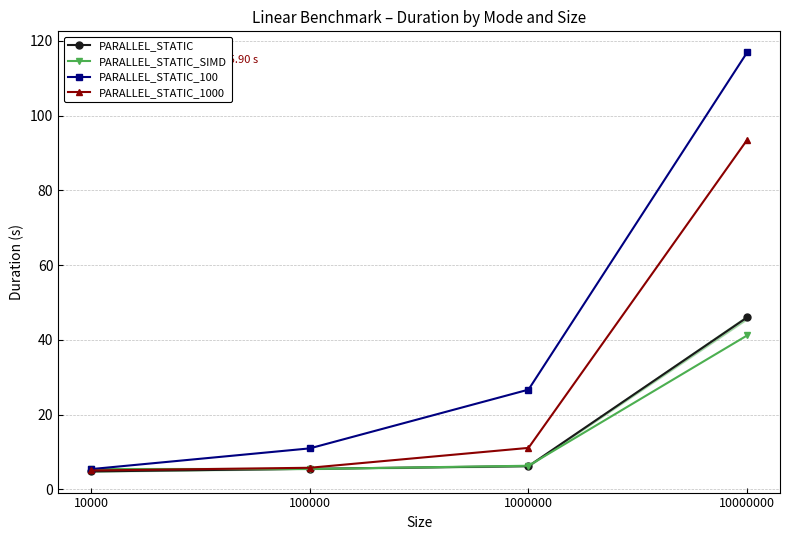

The value of PARALLEL_STATIC_SIMD at 10000 is 5.4. True or false?

True